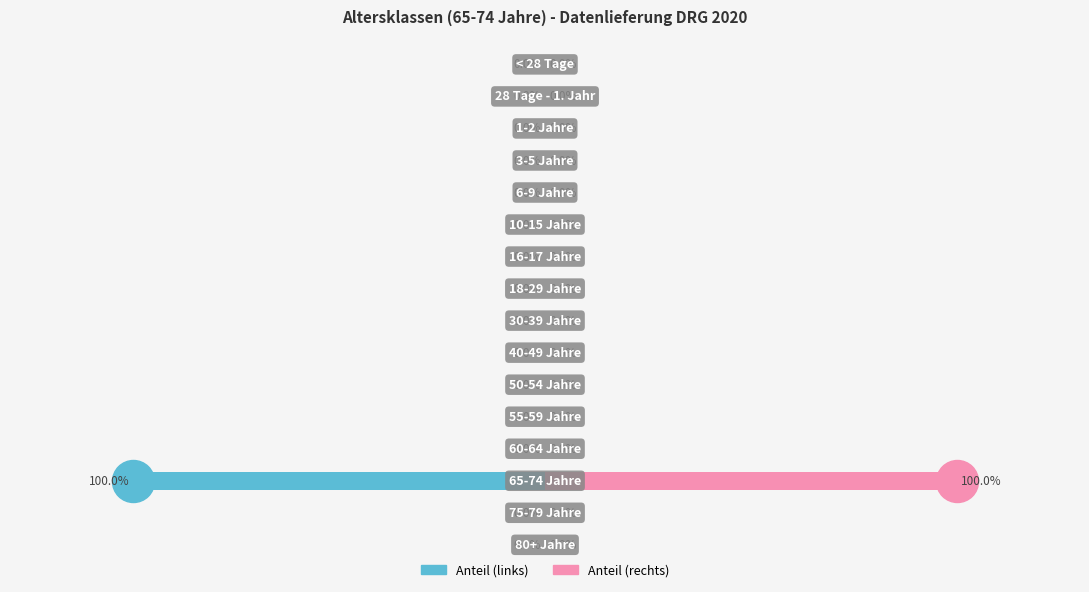

List the series in order of their overall mean, lowest first.

Anteil (links), Anteil (rechts)